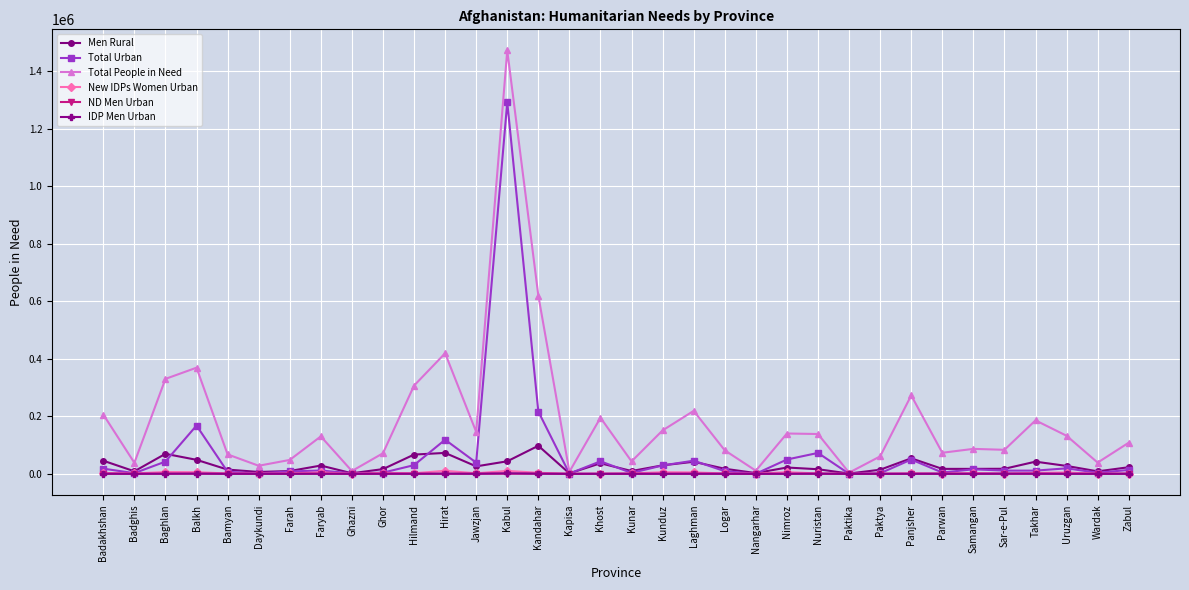

Where is the first local maximum for Men Rural?

Baghlan